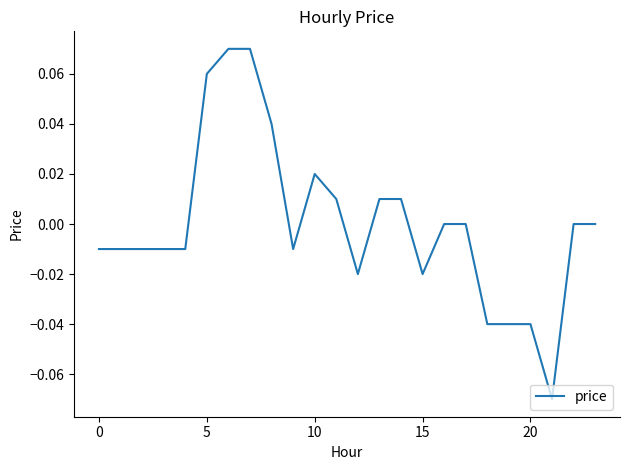

At which category does the chart reach its minimum across all series?

21